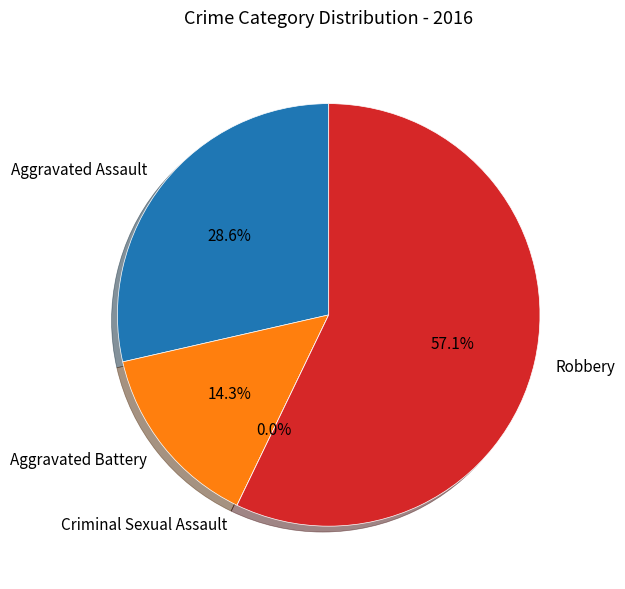

Which slice is the largest?

Robbery